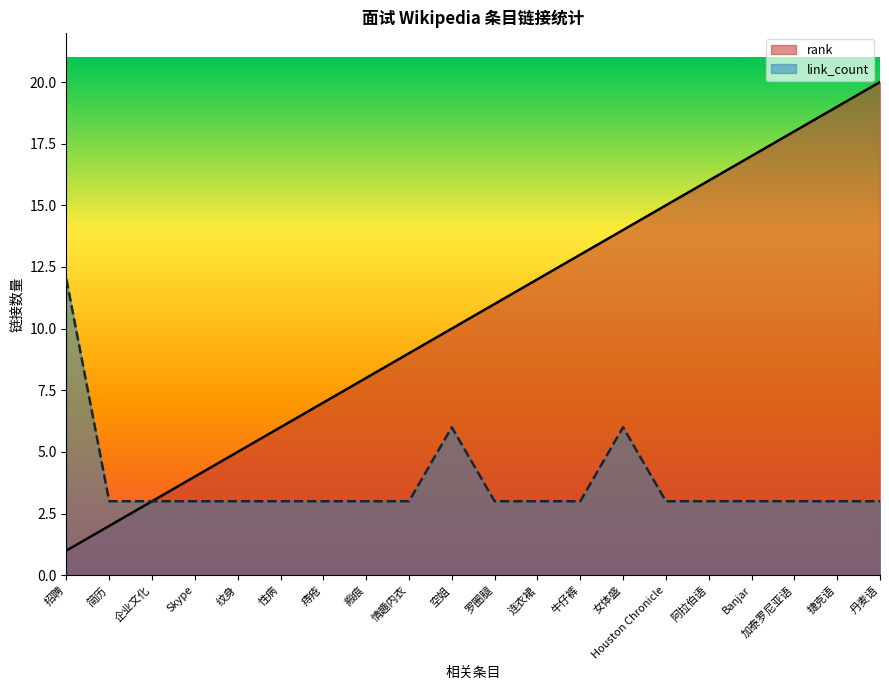

At which category is the sum across all series the highest?

丹麦语